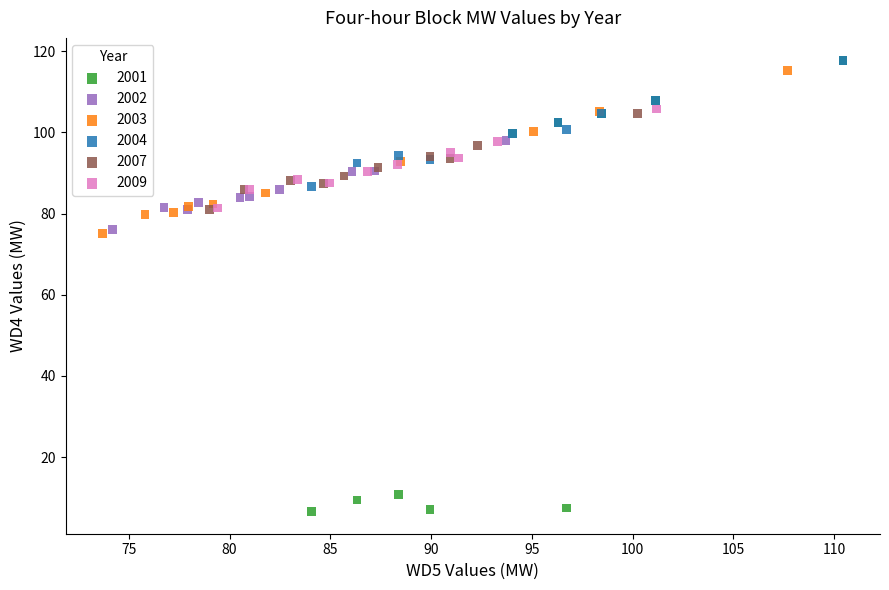

Which series reaches the minimum Y coordinate?

2001